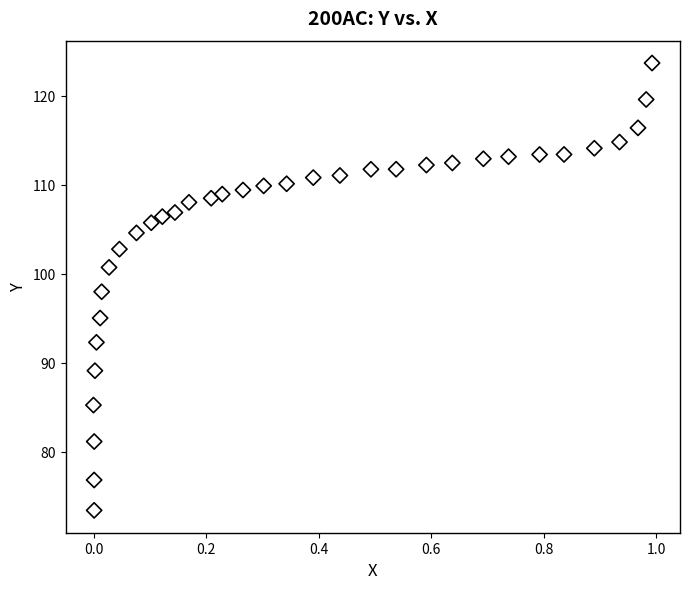

What is the range of Y values (max minus min)?

50.2